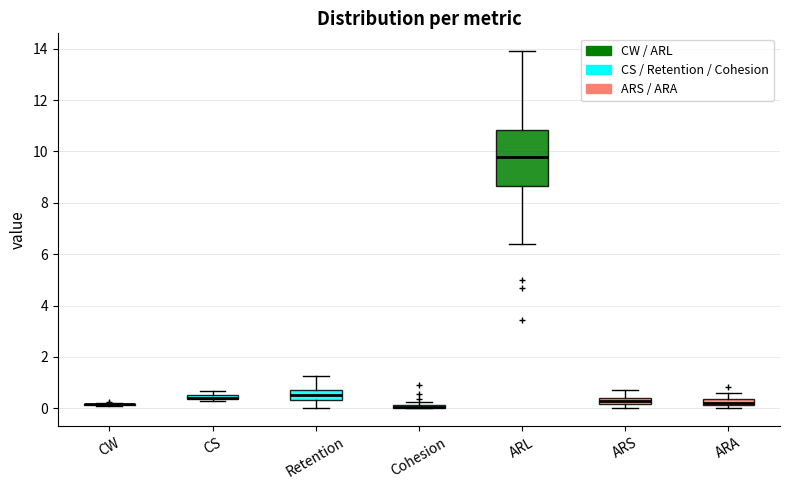

Which box is the tallest, from its lower edge to its upper edge?

ARL